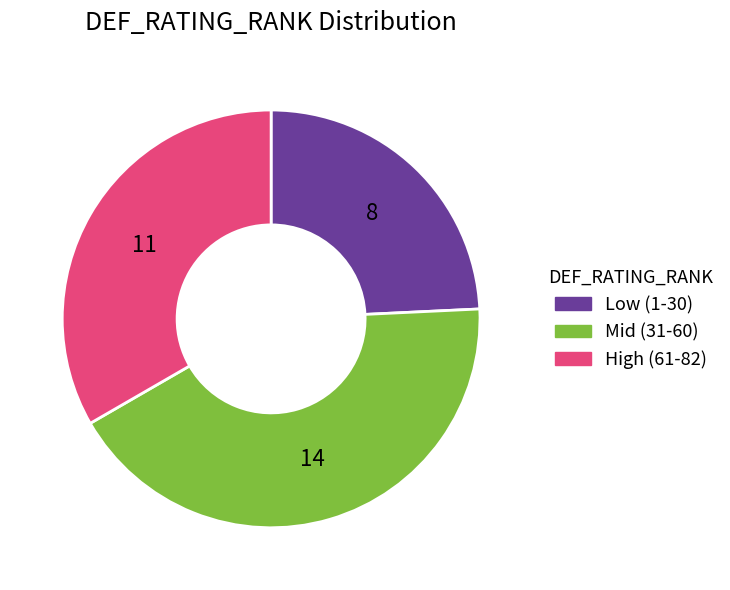

Which category has the biggest portion of the pie?

Mid (31-60)